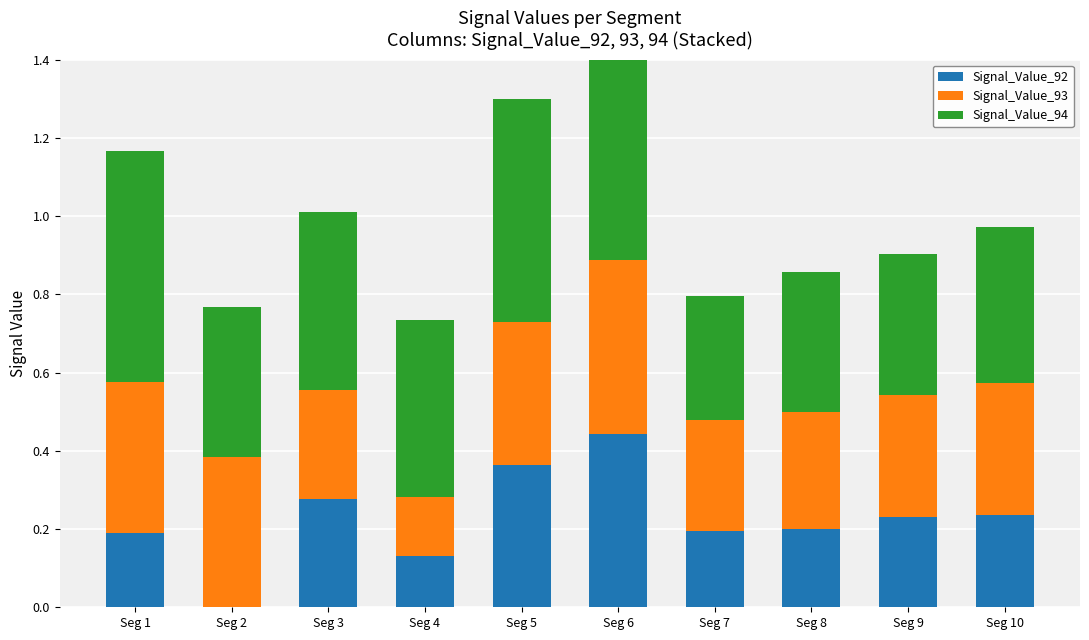

What is the maximum value for Signal_Value_93?

0.4